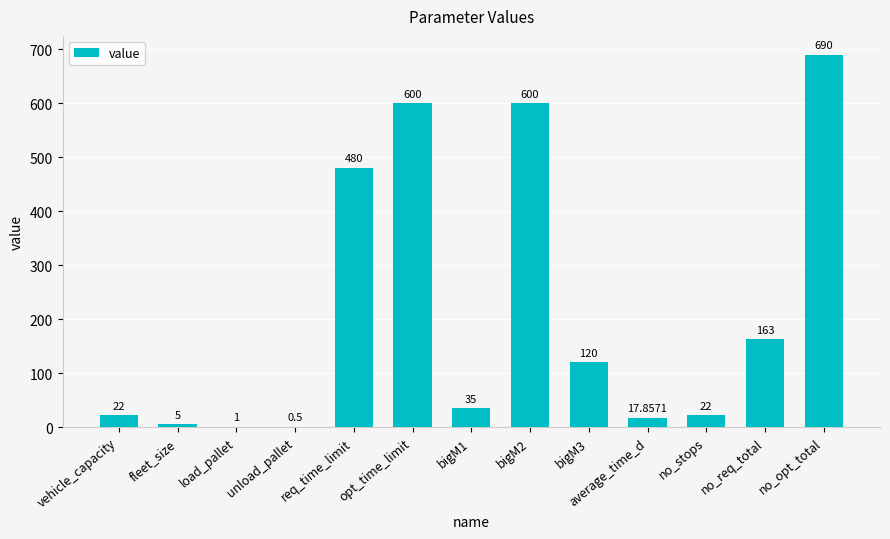

Where does the data first go above 35?

req_time_limit